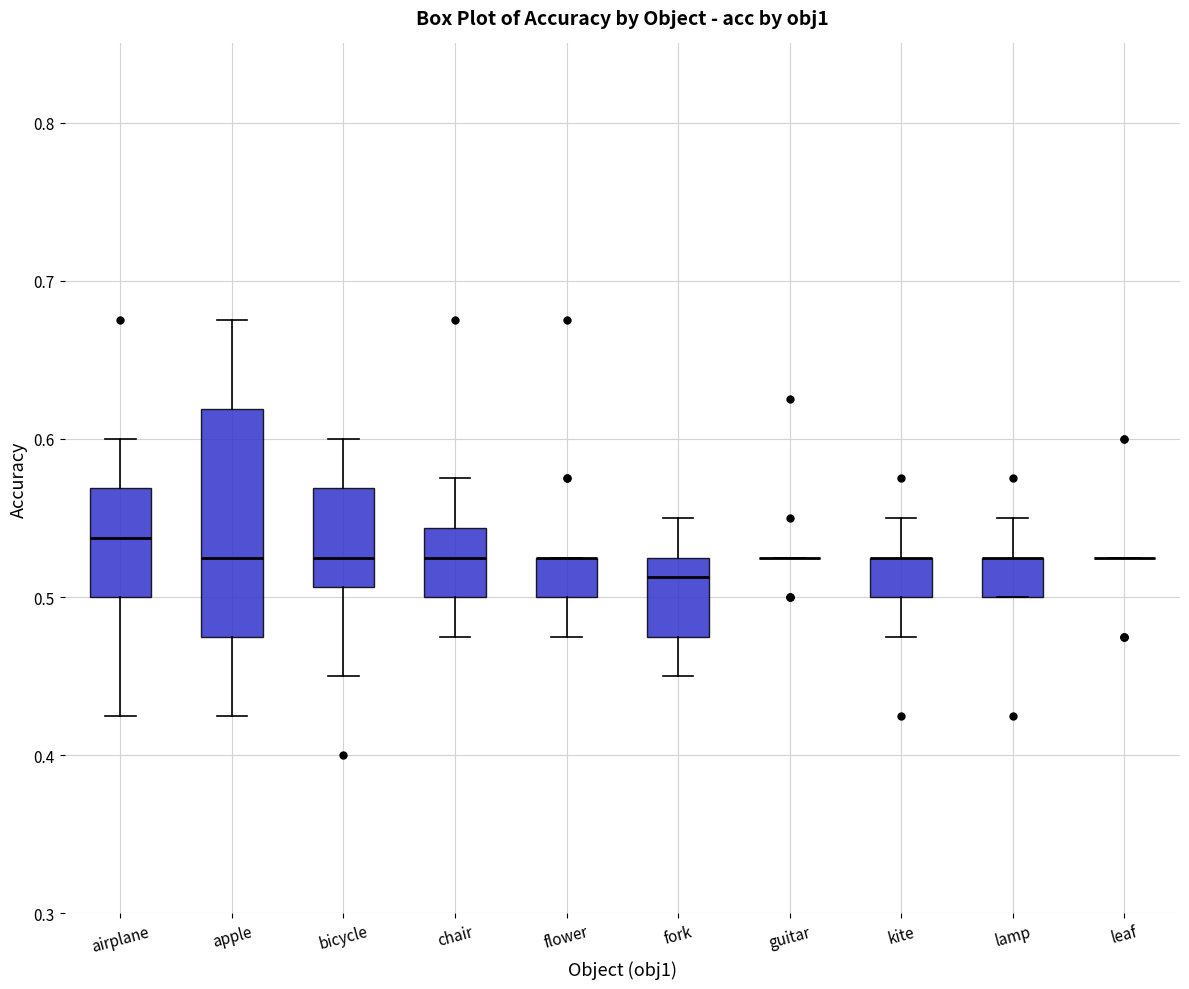

Reading left to right, transcribe this box plot: for each box, give where its median line is, the range the box spans, and where its two whiskers end, as read against the y-axis. The values are not printed on the chart, so give them approximately, as read against the axis.

airplane: median 0.54, box 0.50 to 0.57, whiskers 0.43 to 0.60
apple: median 0.53, box 0.48 to 0.62, whiskers 0.43 to 0.68
bicycle: median 0.53, box 0.51 to 0.57, whiskers 0.45 to 0.60
chair: median 0.53, box 0.50 to 0.54, whiskers 0.48 to 0.58
flower: median 0.53 (drawn on the box's upper edge), box 0.50 to 0.53, whiskers 0.48 to 0.53
fork: median 0.51, box 0.48 to 0.53, whiskers 0.45 to 0.55
guitar: box collapsed to a line at 0.53, whiskers 0.53 to 0.53
kite: median 0.53 (drawn on the box's upper edge), box 0.50 to 0.53, whiskers 0.48 to 0.55
lamp: median 0.53 (drawn on the box's upper edge), box 0.50 to 0.53, whiskers 0.50 to 0.55
leaf: box collapsed to a line at 0.53, whiskers 0.53 to 0.53